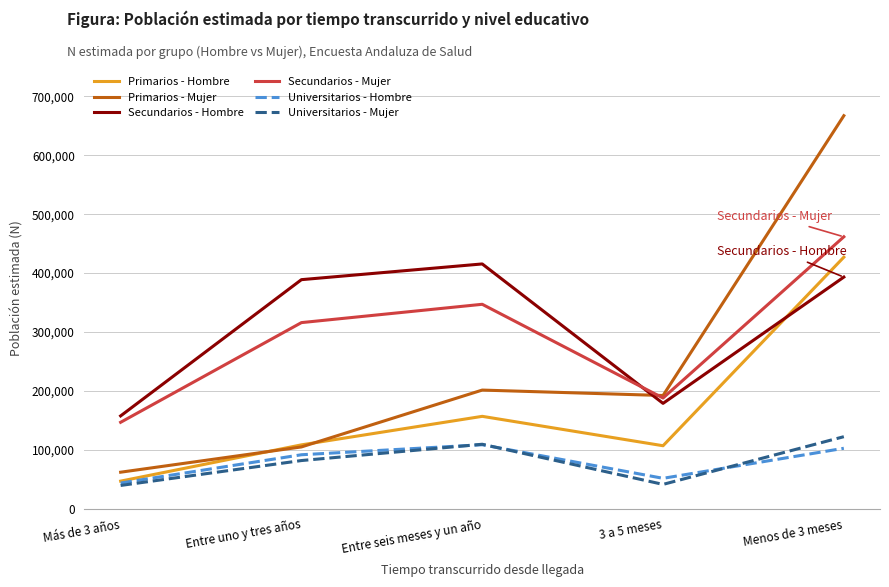

Where is the first local maximum for Universitarios - Hombre?

Entre seis meses y un año